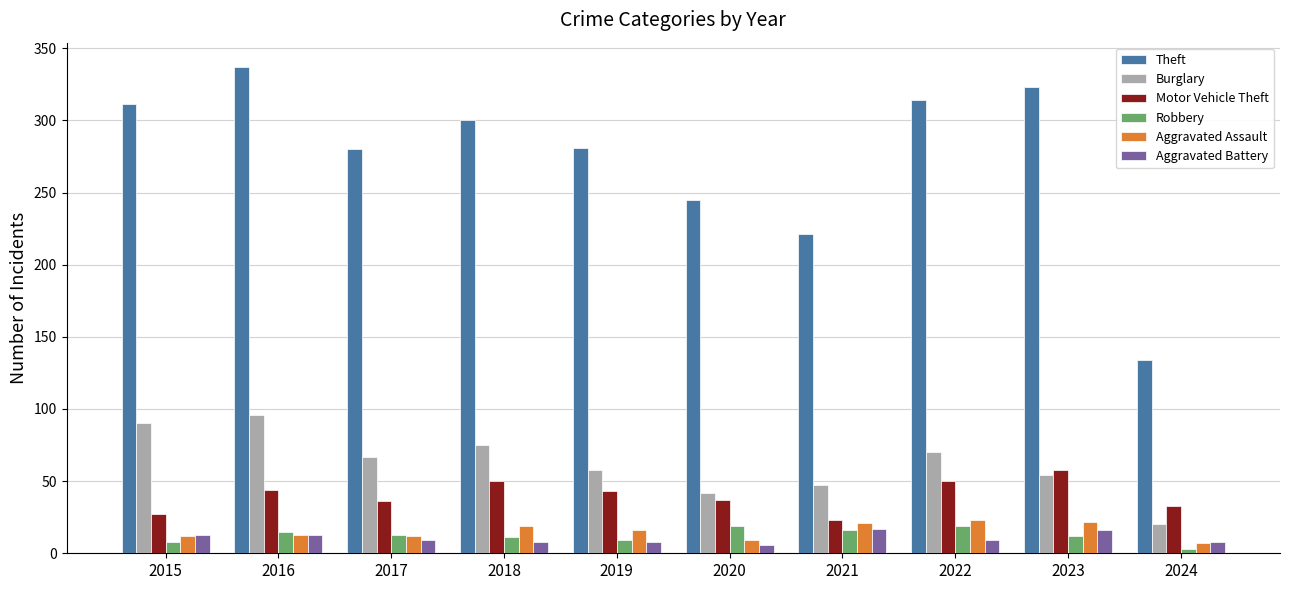

Is it true that Motor Vehicle Theft equals 27 at 2015?

True